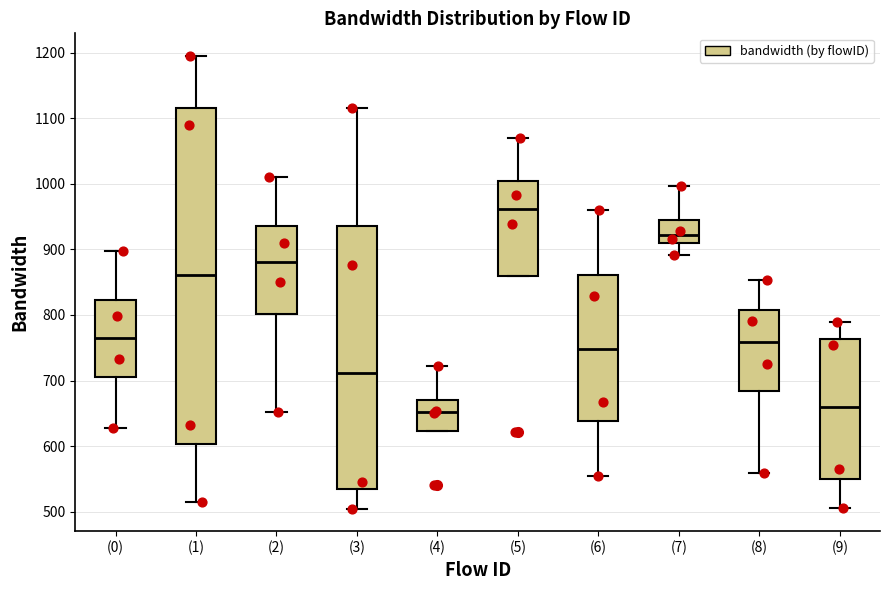

Reading left to right, transcribe this box plot: for each box, give where its median line is, the range the box spans, and where its two whiskers end, as read against the y-axis. The values are not printed on the chart, so give them approximately, as read against the axis.

(0): median 770, box 710 to 820, whiskers 630 to 900
(1): median 860, box 600 to 1120, whiskers 510 to 1190
(2): median 880, box 800 to 940, whiskers 650 to 1010
(3): median 710, box 540 to 940, whiskers 500 to 1120
(4): median 650, box 620 to 670, whiskers 620 to 720
(5): median 960, box 860 to 1000, whiskers 860 to 1070
(6): median 750, box 640 to 860, whiskers 550 to 960
(7): median 920, box 910 to 950, whiskers 890 to 1000
(8): median 760, box 680 to 810, whiskers 560 to 850
(9): median 660, box 550 to 760, whiskers 510 to 790